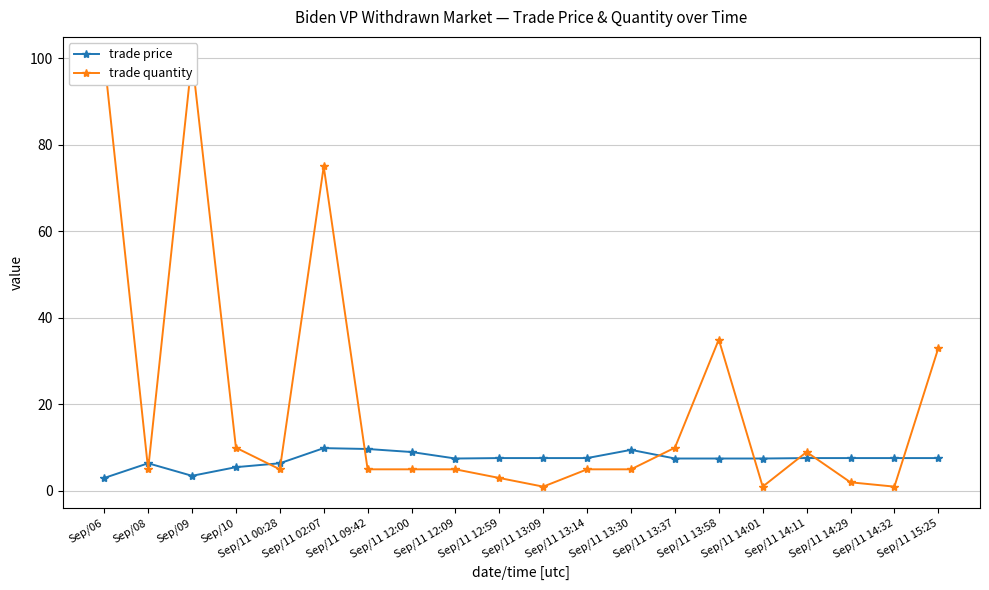

What position from the right is Sep/09?

18